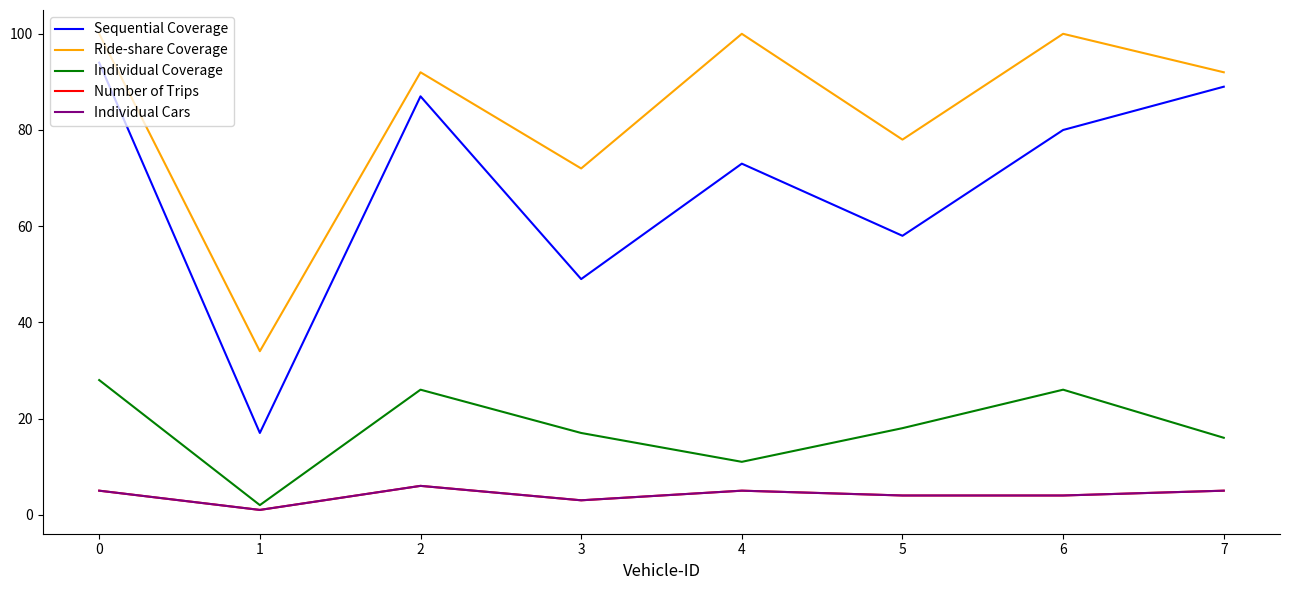

What is the spread (max minus min) of values at 7?

87